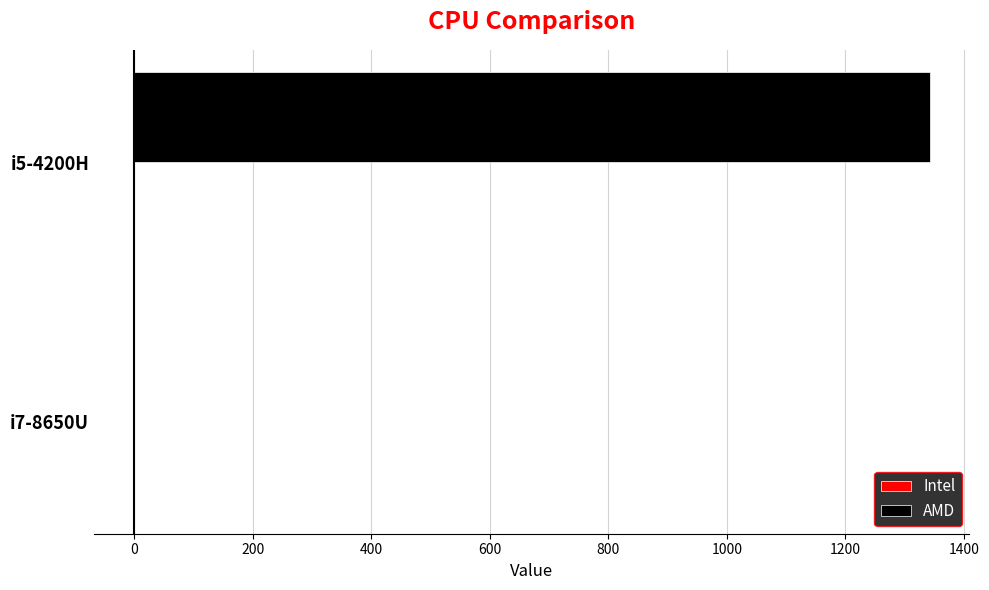

Between i7-8650U and i5-4200H, which series saw the biggest shift?

AMD